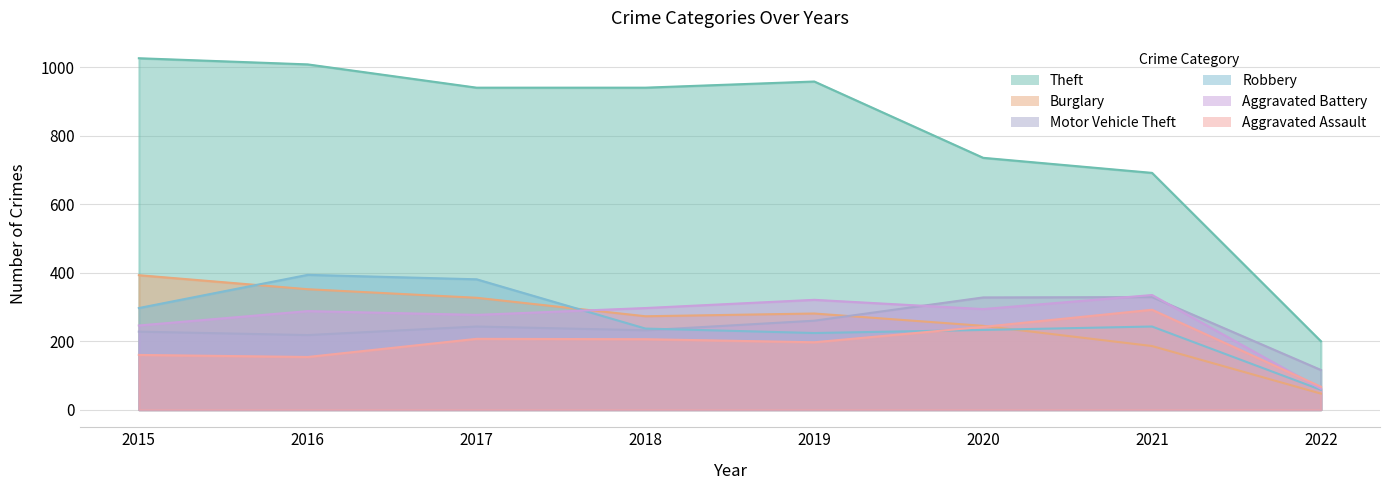

What is the difference between the second highest and minimum values in the Theft series?

809